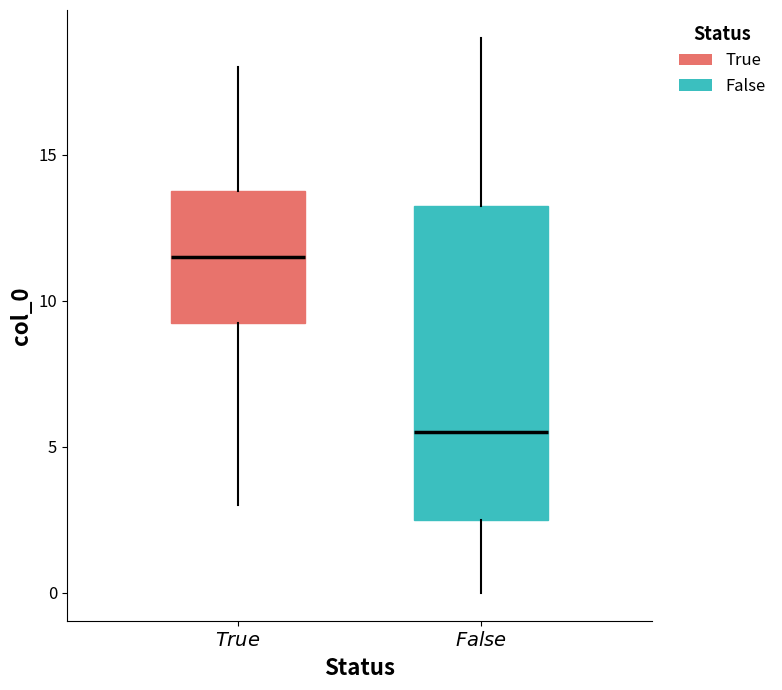

Which box's median line is the highest?

$\it{True}$